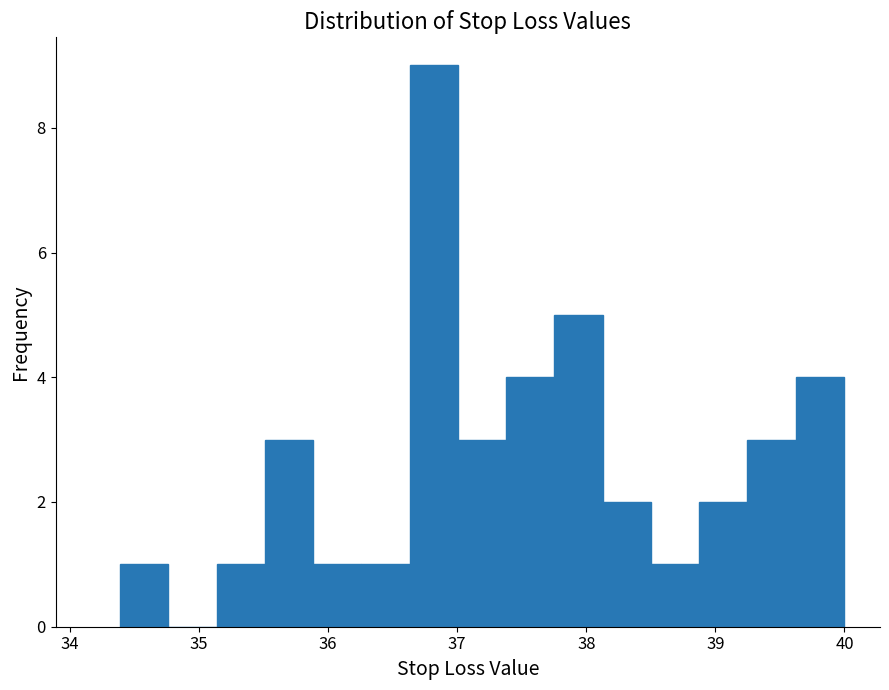

Read against the x-axis, roughly where is the centre of the tallest bar?

36.8